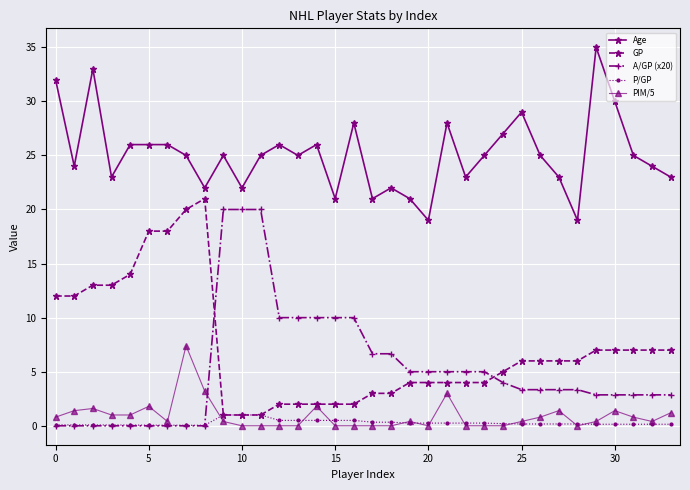

What are all the series names shown in the legend?

Age, GP, A/GP (x20), P/GP, PIM/5